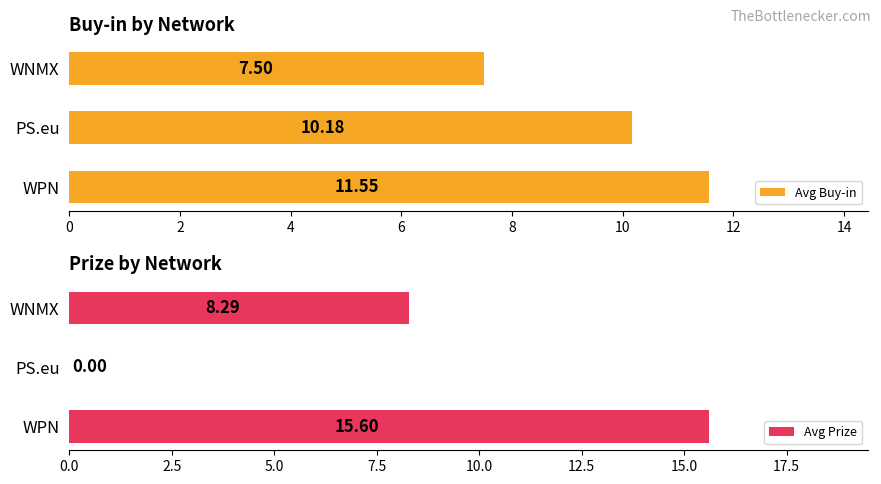

What is the difference between the maximum and second lowest values in the Avg Prize series?

7.3